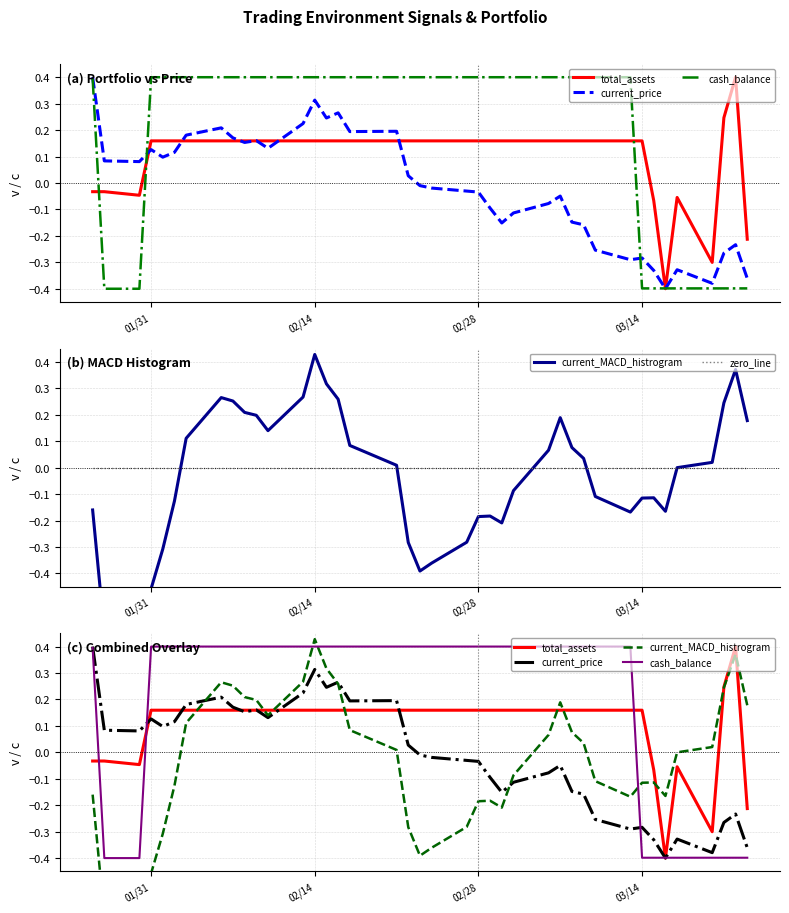

In current_price, how many points are higher than both neighbors (excluding endpoints)?

10